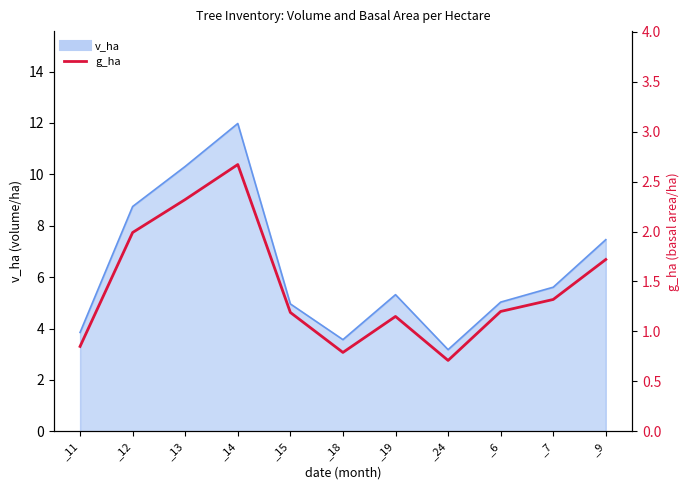

At which category does the data reach its first local valley?

_18